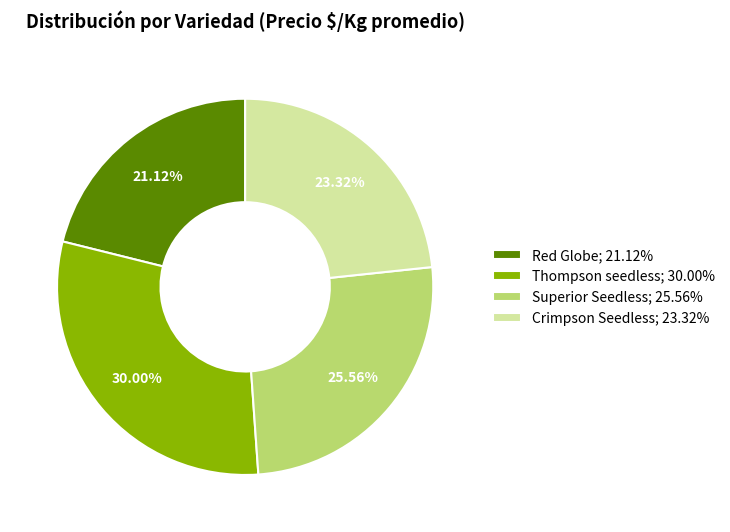

To the nearest percent, what portion does Superior Seedless represent?

26%